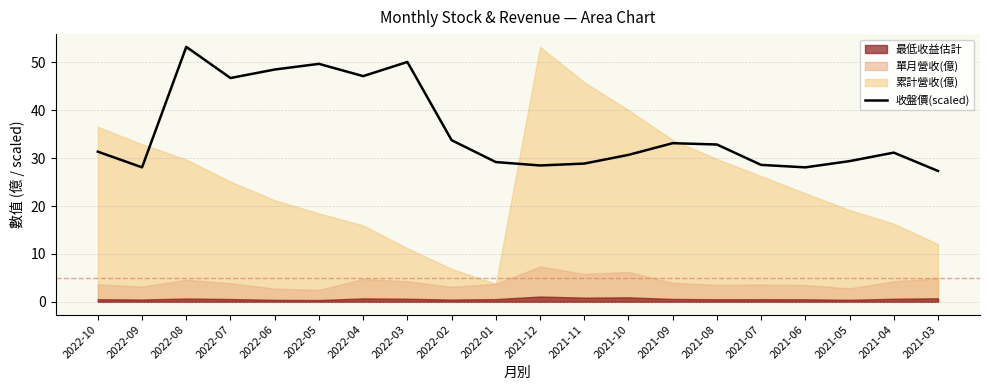

What is the greatest value displayed?

53.3